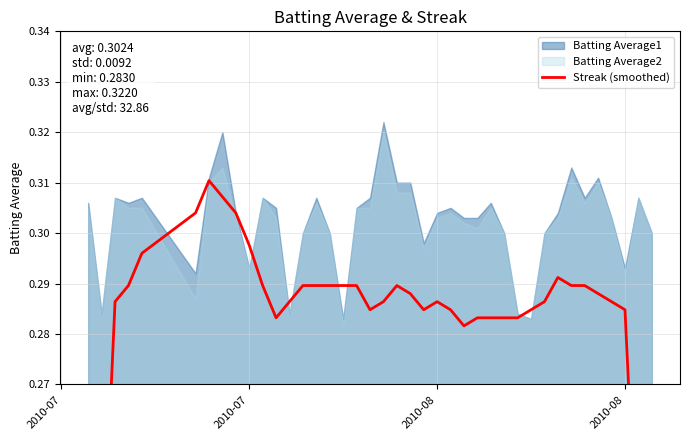

Reading right to left, transcribe all the data shown in this chart.

0.2	0.2	0.3	0.3	0.3	0.3	0.3	0.3	0.3	0.3	0.3	0.3	0.3	0.3	0.3	0.3	0.3	0.3	0.3	0.3	0.3	0.3	0.3	0.3	0.3	0.3	0.3	0.3	0.3	0.3	0.3	0.3	0.3	0.3	0.3	0.3	0.3	0.3	0.2	0.2